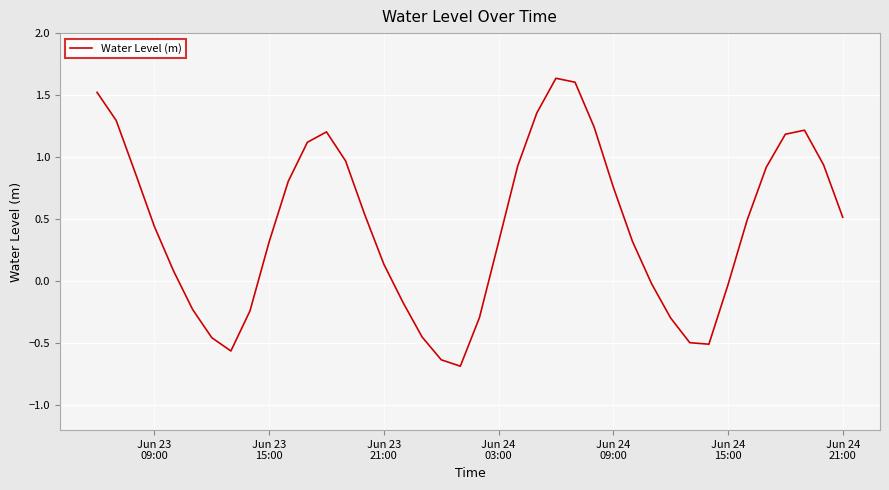

What is the minimum value shown in the chart?

-0.7